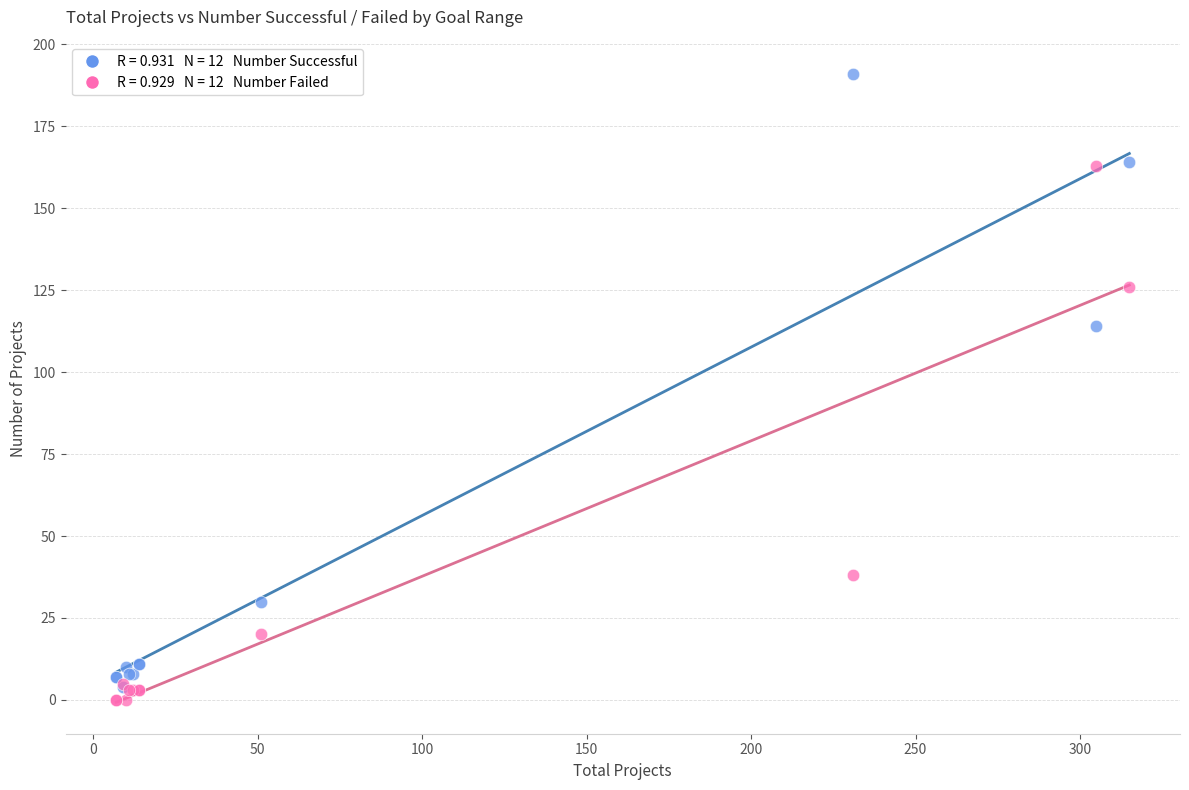

Across all series, what Y value is closest to 95?

114